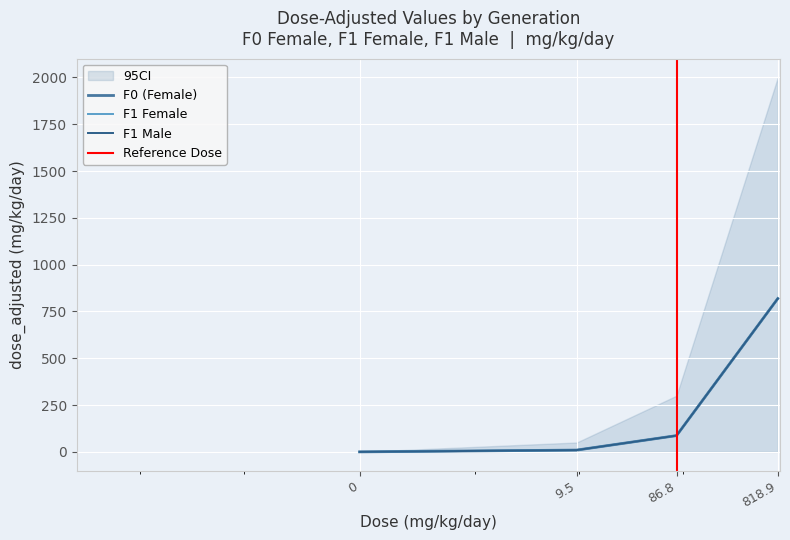

The value of F1 Female at 9.5 is 9.5. True or false?

True